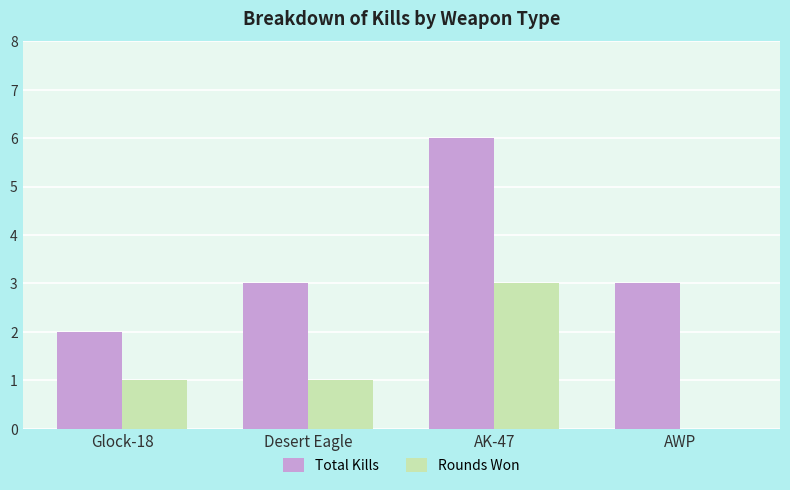

Are the bars grouped side by side (vs. stacked)?

Yes